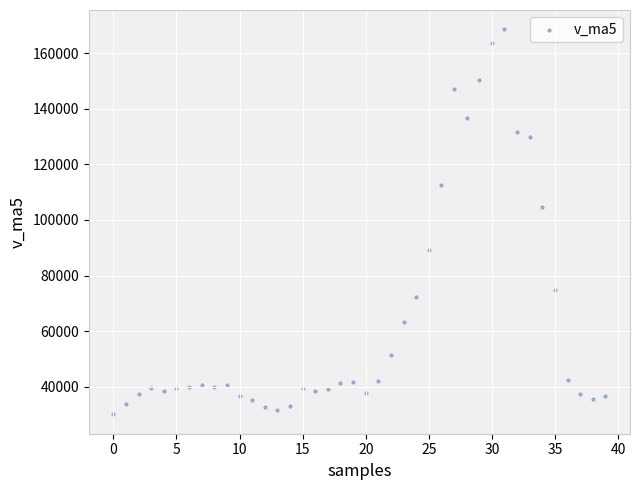

What is the range of Y values (max minus min)?

138714.1